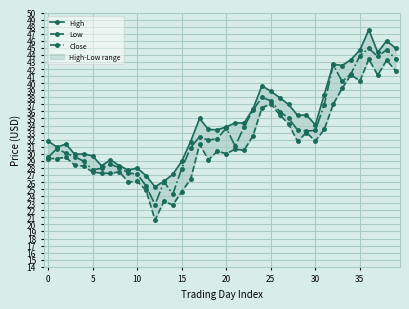

True or false: Close has more than 2 points higher than both neighbors.

True